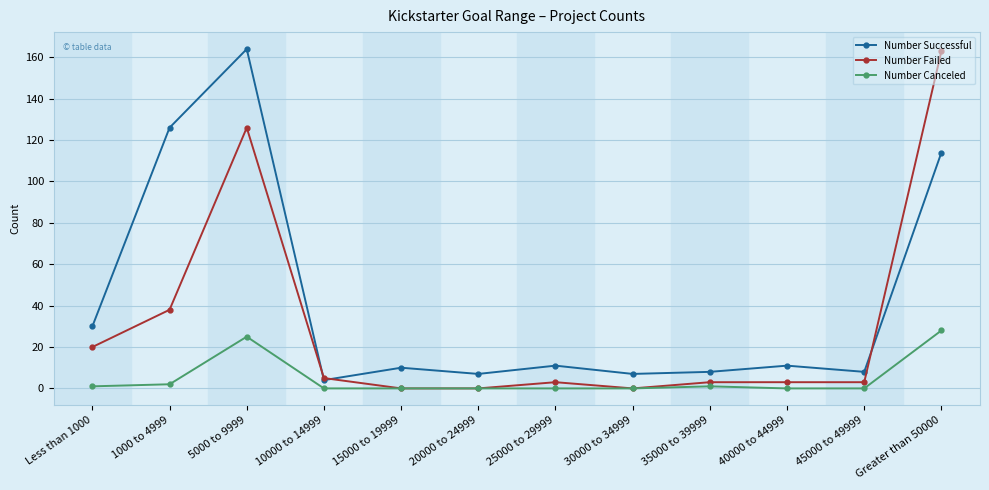

How many categories are shown in the chart?

12